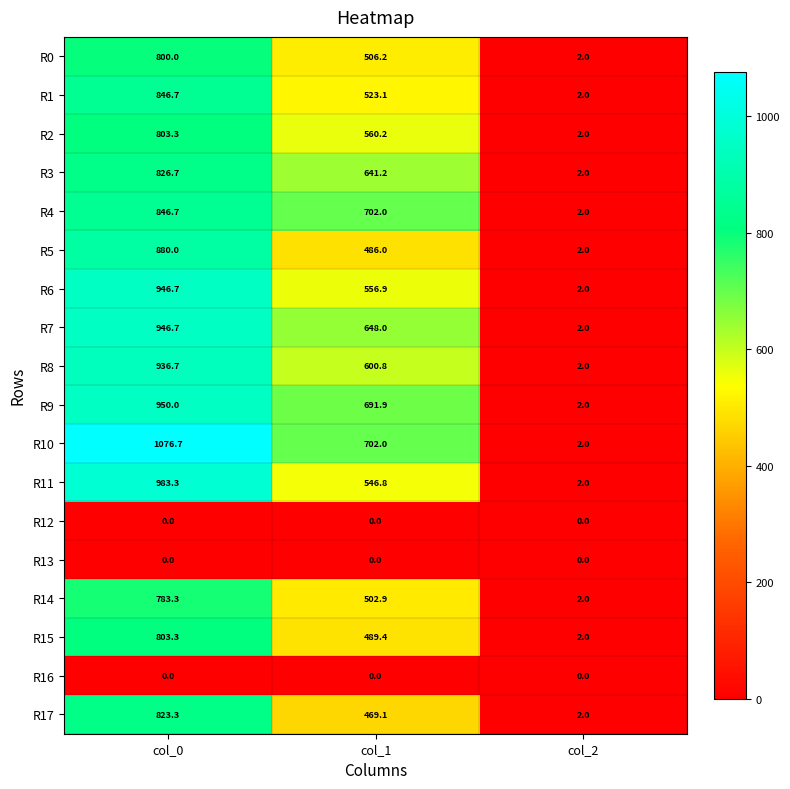

List the labels in order of R5 value, largest first.

col_0, col_1, col_2